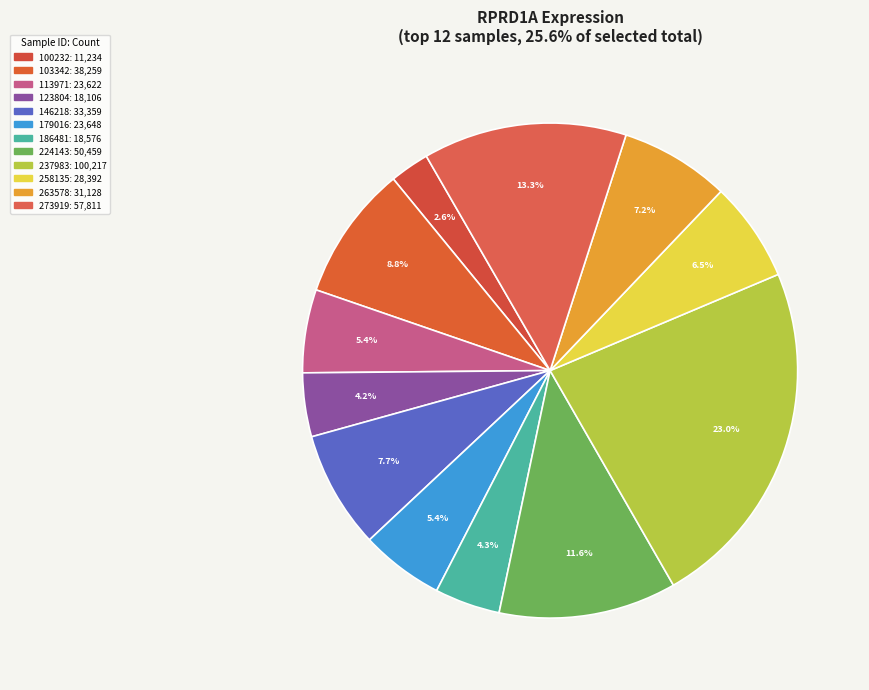

How many slices are in this pie chart?

12